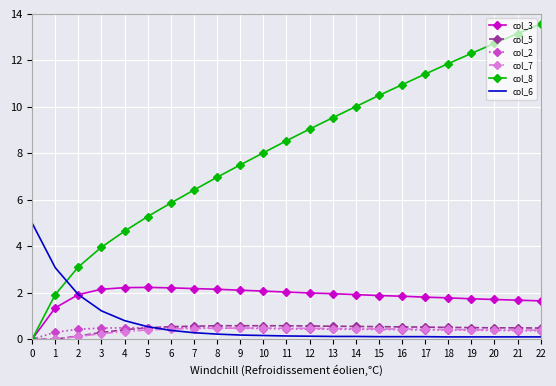

What is the greatest value displayed?

13.6